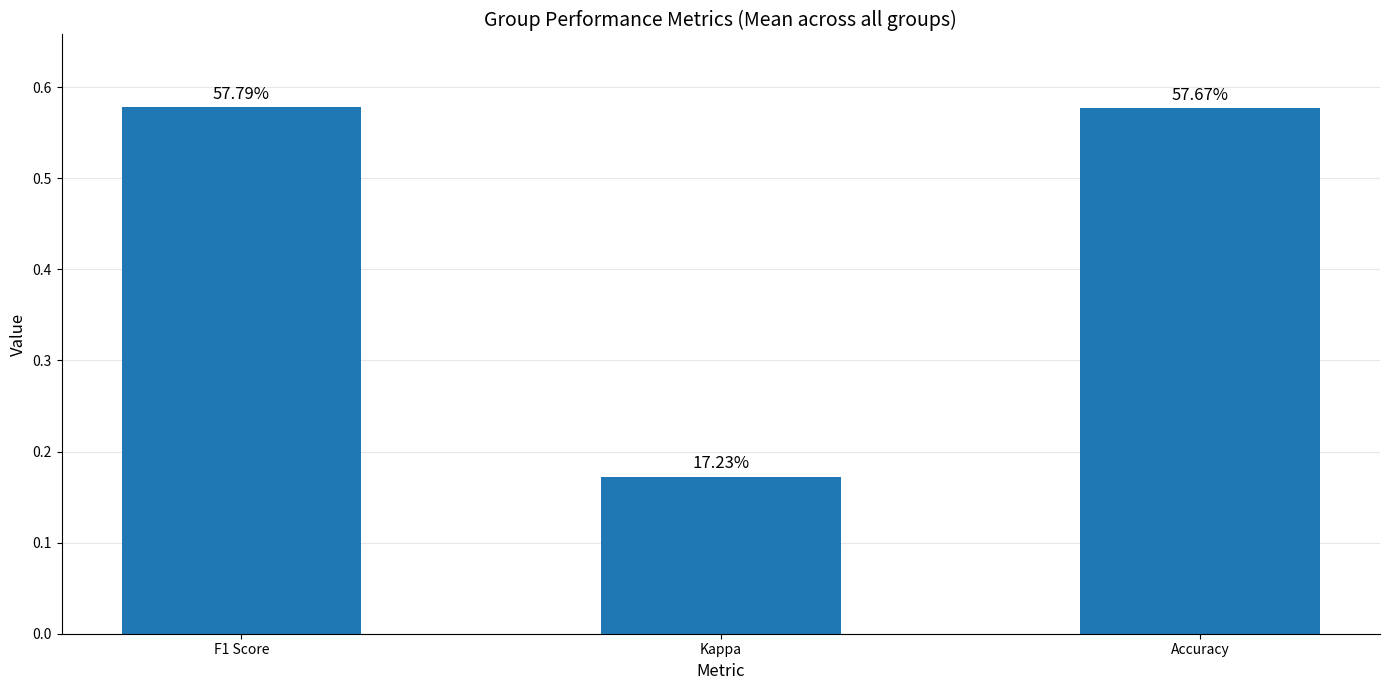

What is the average value?

0.4